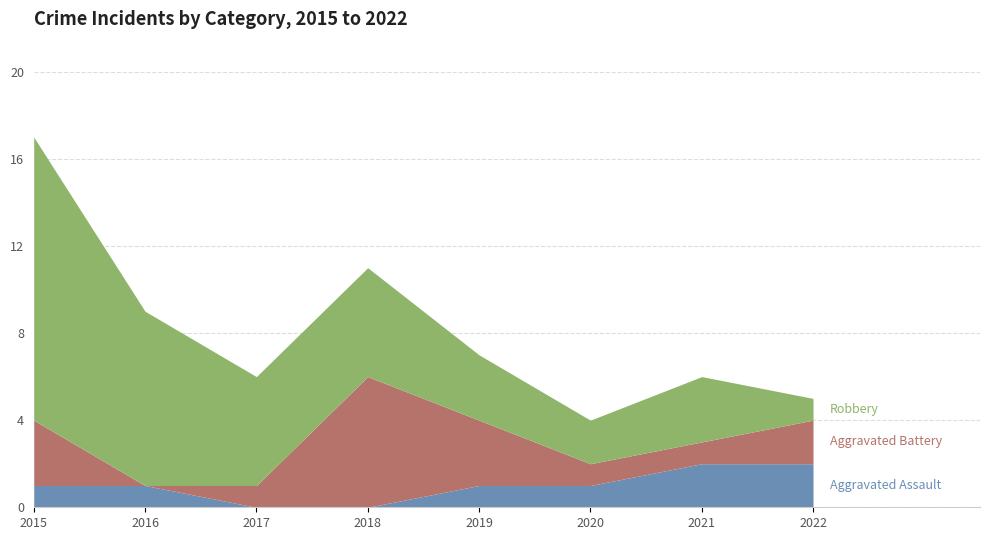

Which category has the highest value in the Aggravated Battery series?

2018